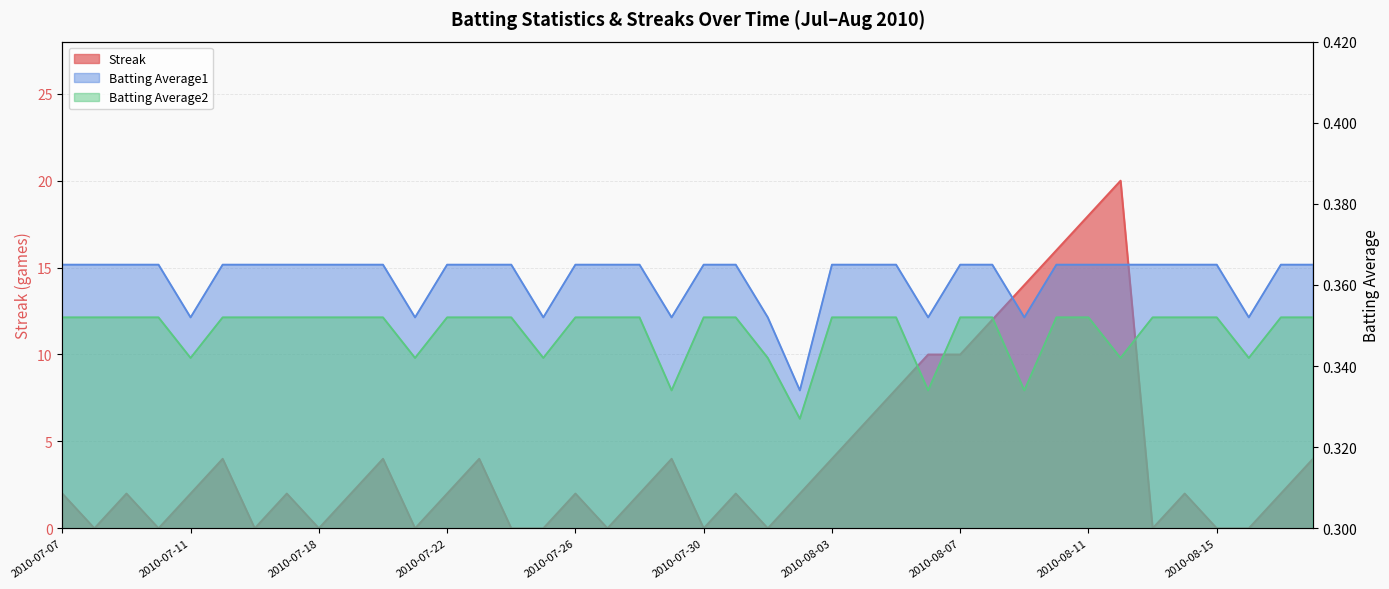

Reading left to right, extract all data points from this chart.

Streak: 2010-07-07=2.0	2010-07-08=0.0	2010-07-09=2.0	2010-07-10=0.0	2010-07-11=2.0	2010-07-15=4.0	2010-07-16=0.0	2010-07-17=2.0	2010-07-18=0.0	2010-07-19=2.0	2010-07-20=4.0	2010-07-21=0.0	2010-07-22=2.0	2010-07-23=4.0	2010-07-24=0.0	2010-07-25=0.0	2010-07-26=2.0	2010-07-27=0.0	2010-07-28=2.0	2010-07-29=4.0	2010-07-30=0.0	2010-07-31=2.0	2010-08-01=0.0	2010-08-02=2.0	2010-08-03=4.0	2010-08-04=6.0	2010-08-05=8.0	2010-08-06=10.0	2010-08-07=10.0	2010-08-08=12.0	2010-08-09=14.0	2010-08-10=16.0	2010-08-11=18.0	2010-08-12=20.0	2010-08-13=0.0	2010-08-14=2.0	2010-08-15=0.0	2010-08-16=0.0	2010-08-17=2.0	2010-08-18=4.0
Batting Average1: 2010-07-07=0.4	2010-07-08=0.4	2010-07-09=0.4	2010-07-10=0.4	2010-07-11=0.4	2010-07-15=0.4	2010-07-16=0.4	2010-07-17=0.4	2010-07-18=0.4	2010-07-19=0.4	2010-07-20=0.4	2010-07-21=0.4	2010-07-22=0.4	2010-07-23=0.4	2010-07-24=0.4	2010-07-25=0.4	2010-07-26=0.4	2010-07-27=0.4	2010-07-28=0.4	2010-07-29=0.4	2010-07-30=0.4	2010-07-31=0.4	2010-08-01=0.4	2010-08-02=0.3	2010-08-03=0.4	2010-08-04=0.4	2010-08-05=0.4	2010-08-06=0.4	2010-08-07=0.4	2010-08-08=0.4	2010-08-09=0.4	2010-08-10=0.4	2010-08-11=0.4	2010-08-12=0.4	2010-08-13=0.4	2010-08-14=0.4	2010-08-15=0.4	2010-08-16=0.4	2010-08-17=0.4	2010-08-18=0.4
Batting Average2: 2010-07-07=0.4	2010-07-08=0.4	2010-07-09=0.4	2010-07-10=0.4	2010-07-11=0.3	2010-07-15=0.4	2010-07-16=0.4	2010-07-17=0.4	2010-07-18=0.4	2010-07-19=0.4	2010-07-20=0.4	2010-07-21=0.3	2010-07-22=0.4	2010-07-23=0.4	2010-07-24=0.4	2010-07-25=0.3	2010-07-26=0.4	2010-07-27=0.4	2010-07-28=0.4	2010-07-29=0.3	2010-07-30=0.4	2010-07-31=0.4	2010-08-01=0.3	2010-08-02=0.3	2010-08-03=0.4	2010-08-04=0.4	2010-08-05=0.4	2010-08-06=0.3	2010-08-07=0.4	2010-08-08=0.4	2010-08-09=0.3	2010-08-10=0.4	2010-08-11=0.4	2010-08-12=0.3	2010-08-13=0.4	2010-08-14=0.4	2010-08-15=0.4	2010-08-16=0.3	2010-08-17=0.4	2010-08-18=0.4